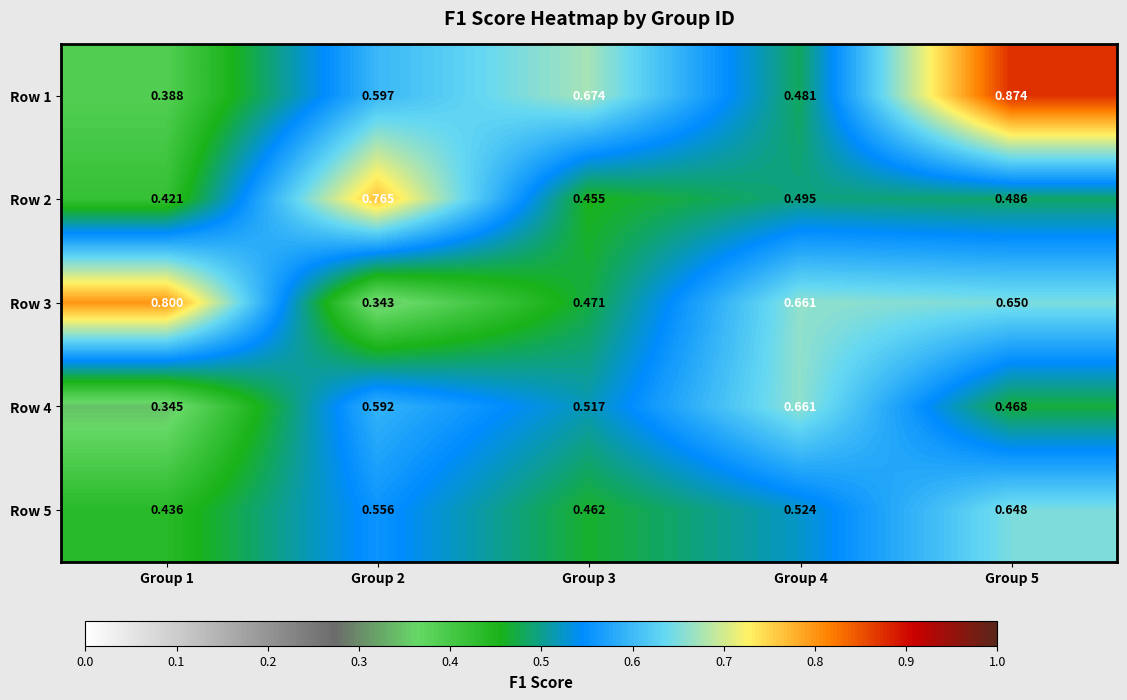

Is the value of Row 1 at Group 4 greater than the value of Row 2 at Group 2?

No